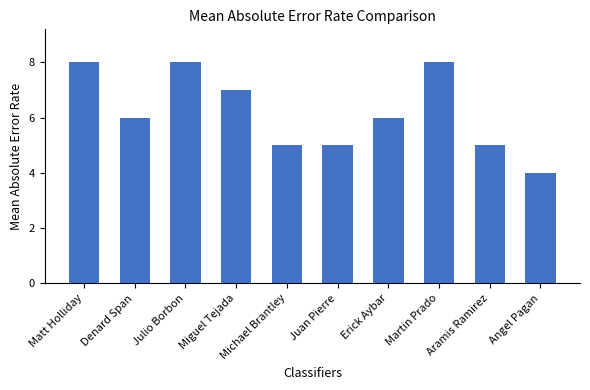

What is the difference between the maximum and minimum values?

4